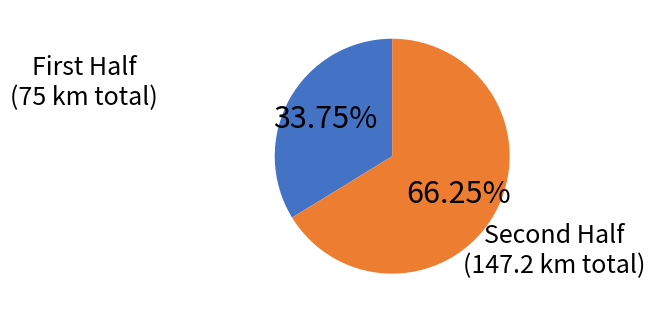

Which slice is the largest?

Second Half